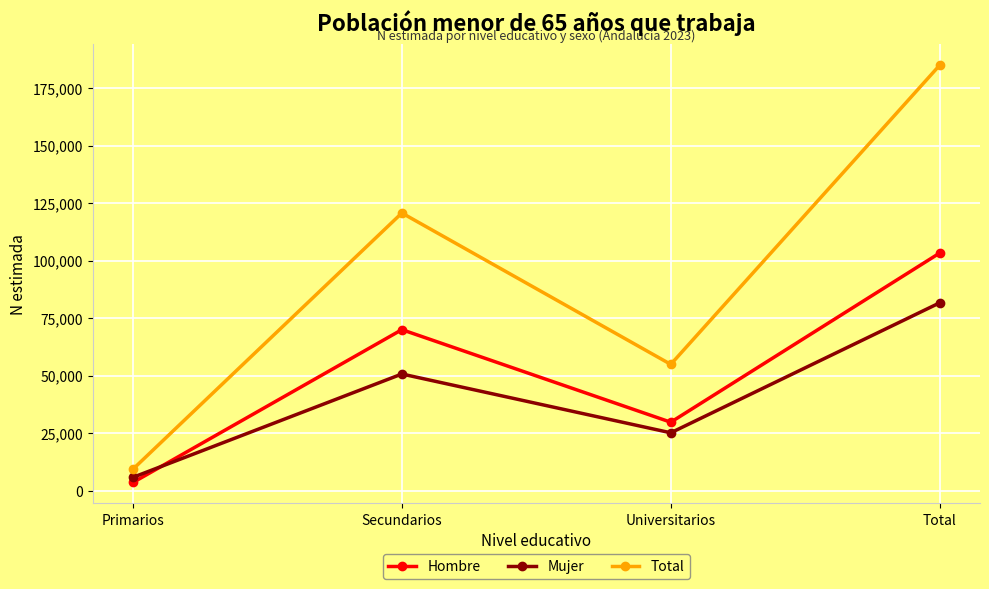

Is it true that Mujer equals 26836 at Secundarios?

False